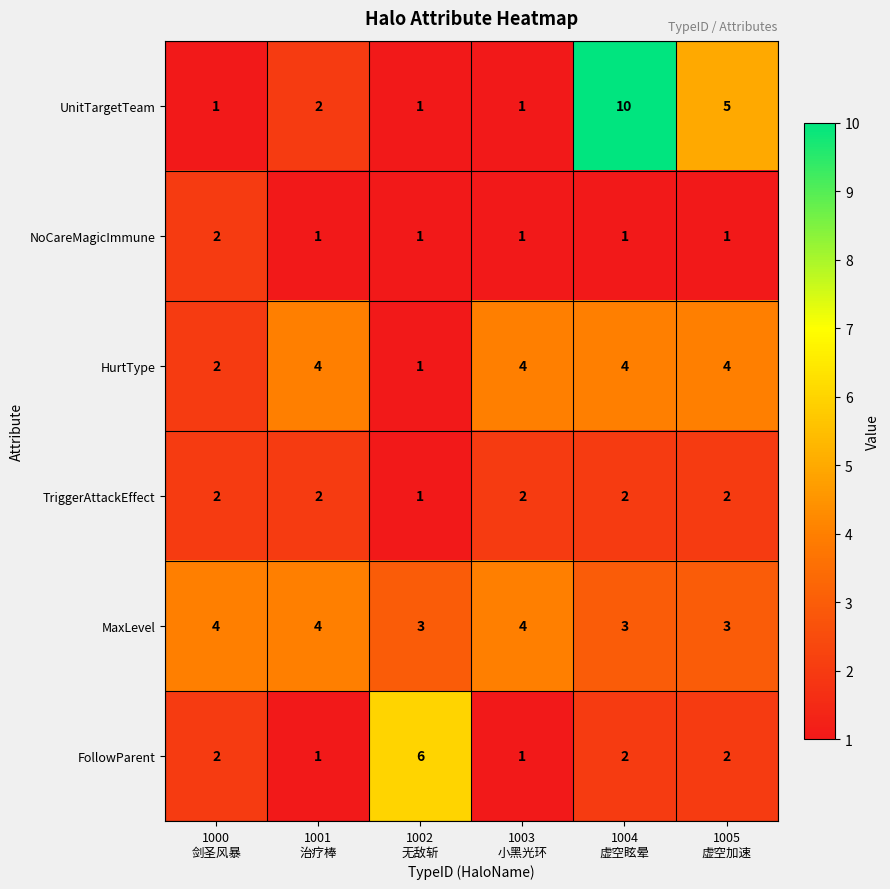

Which series has the largest range (max minus min)?

UnitTargetTeam